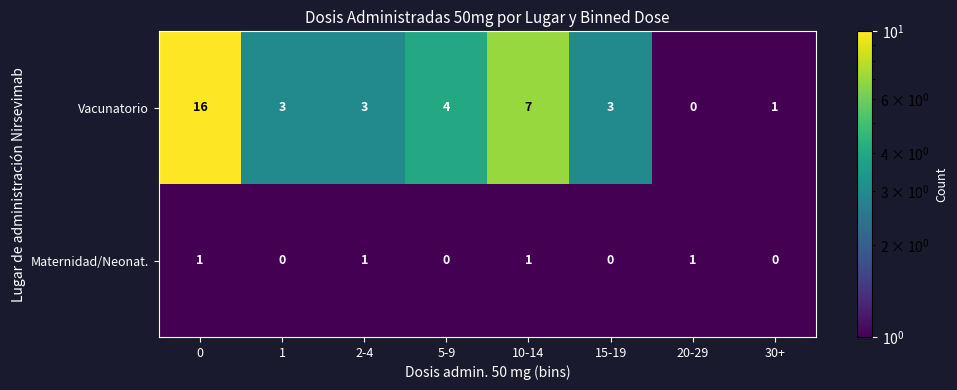

Rank the series by their average value, from lowest to highest.

Maternidad/Neonat., Vacunatorio